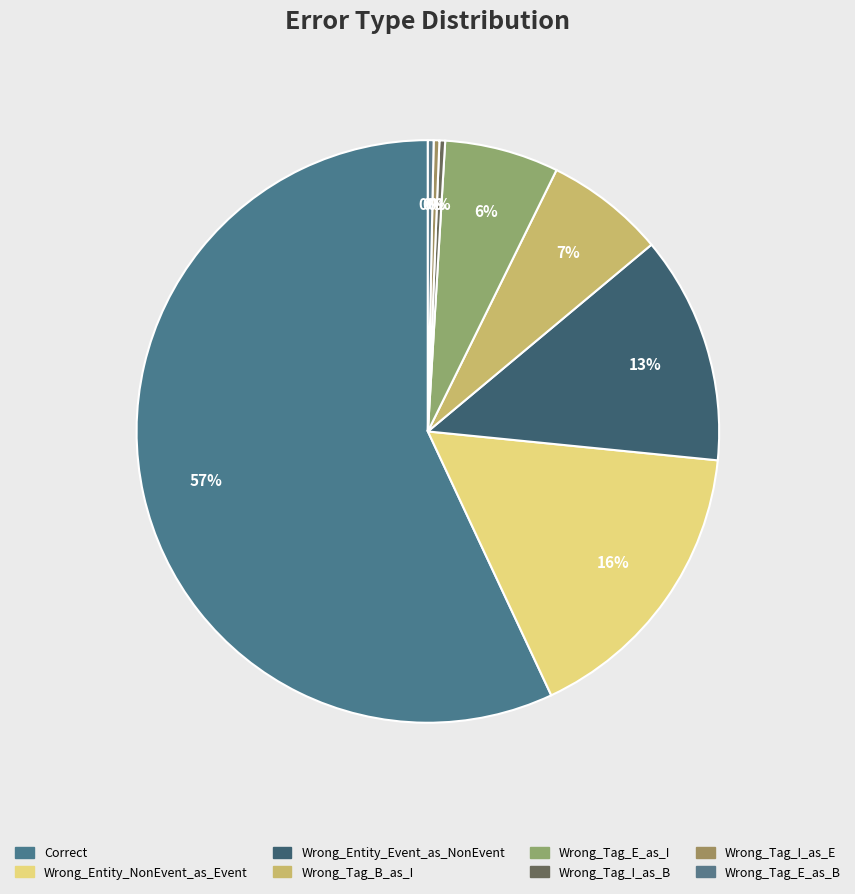

Between Wrong_Tag_B_as_I and Wrong_Tag_E_as_I, which is larger?

Wrong_Tag_B_as_I